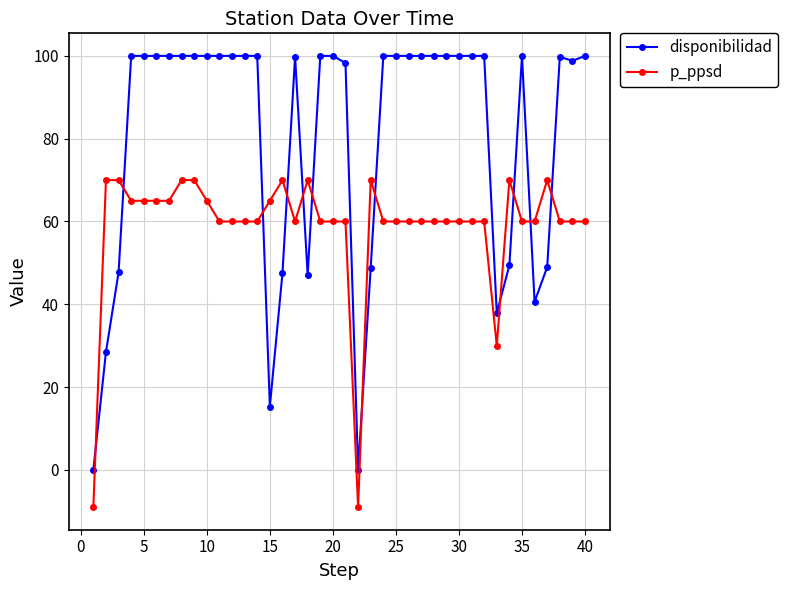

What are all the series names shown in the legend?

disponibilidad, p_ppsd